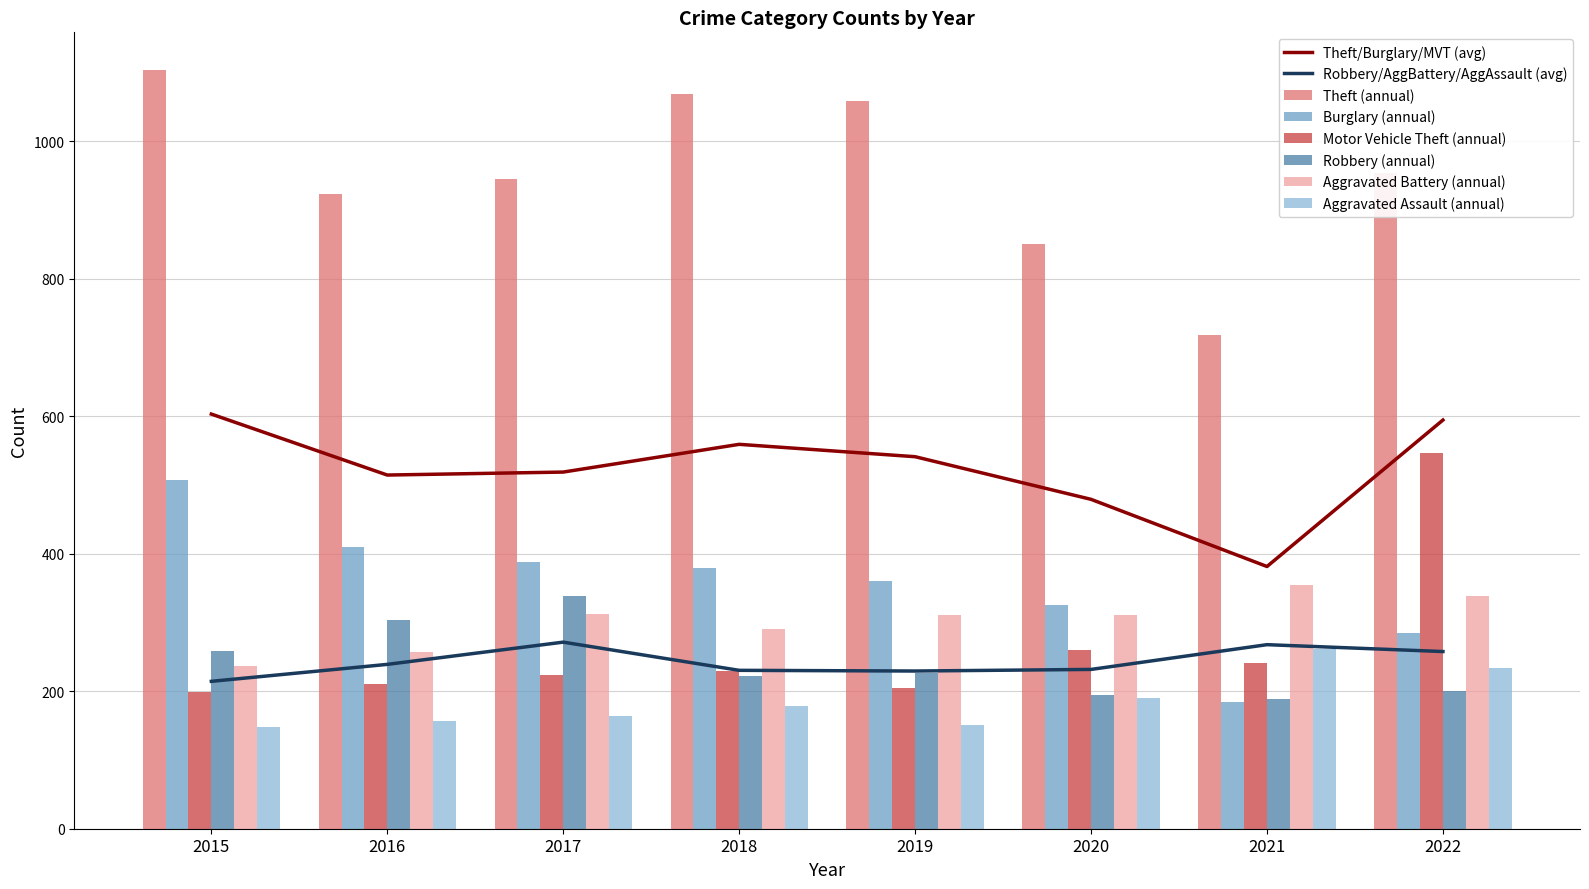

How many data points in Aggravated Assault (annual) are less than 178?

4